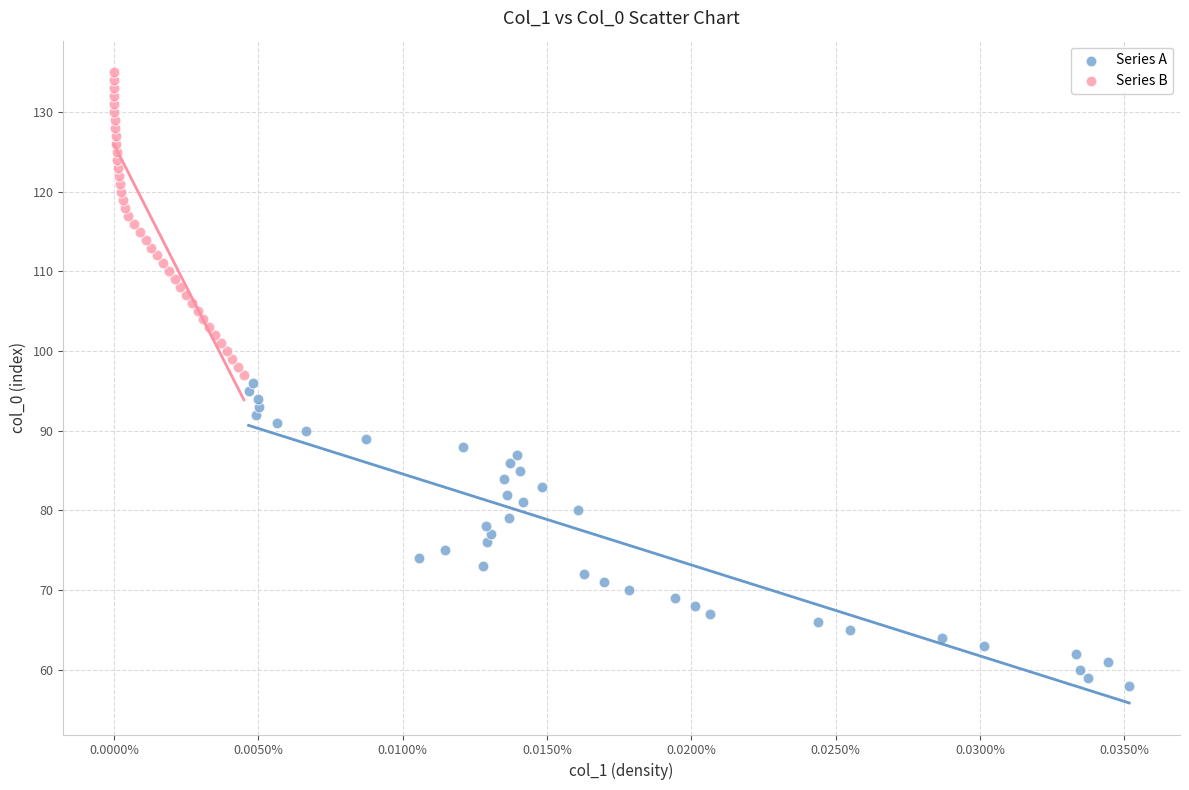

What are all the series names shown in the legend?

Series A, Series B